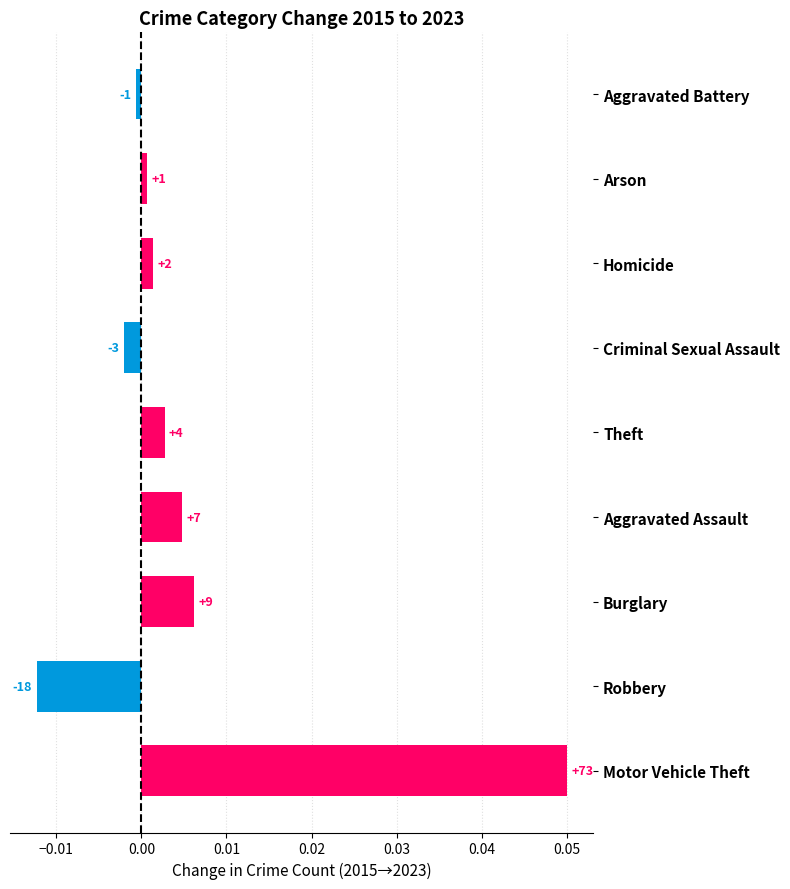

Are the bars horizontal?

Yes